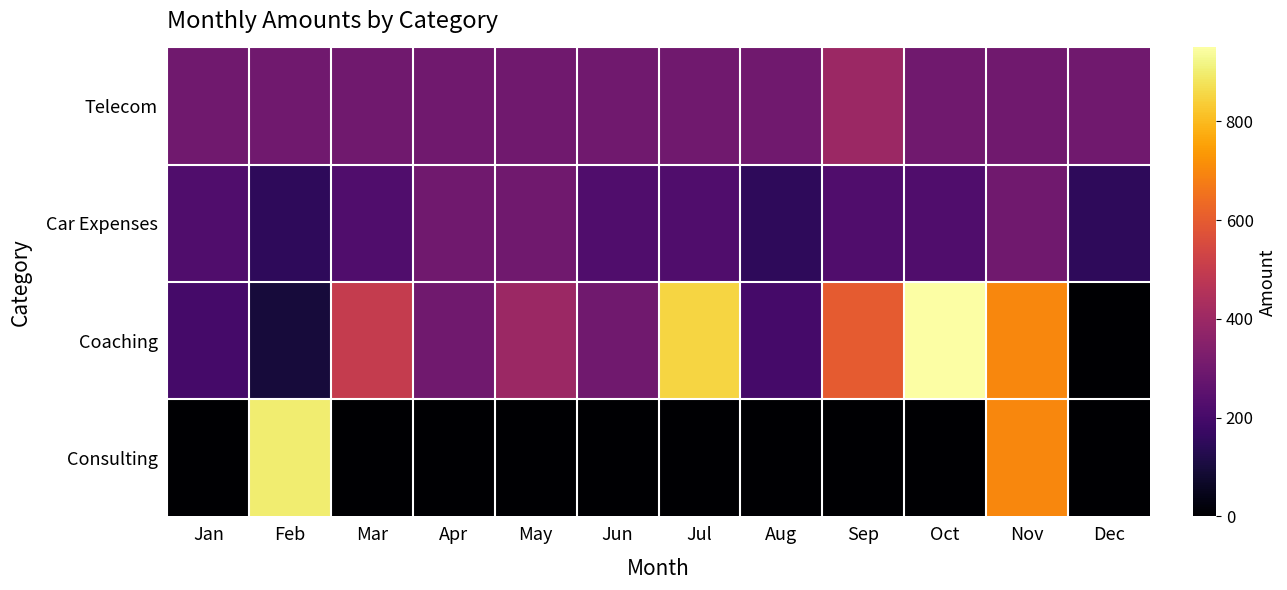

At which category is the sum across all series the highest?

Nov